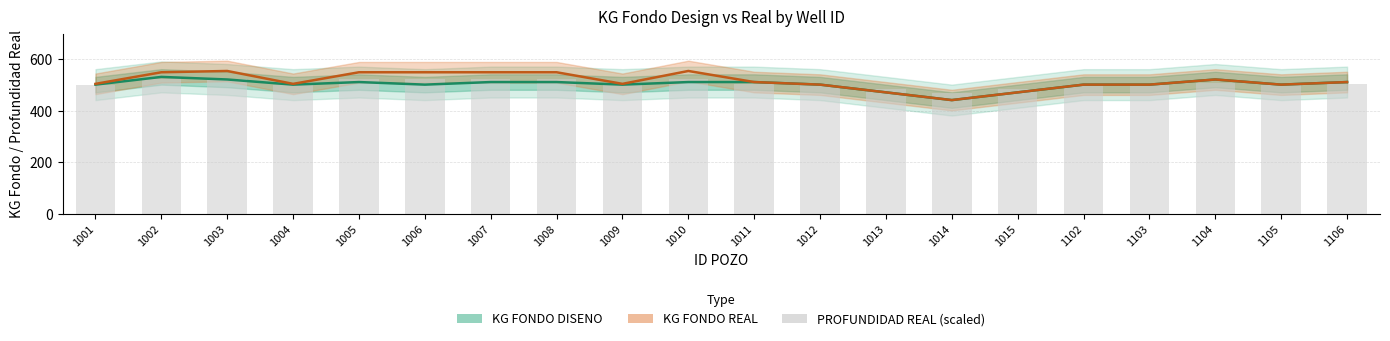

What is the spread (max minus min) of values at 1012?

2.0